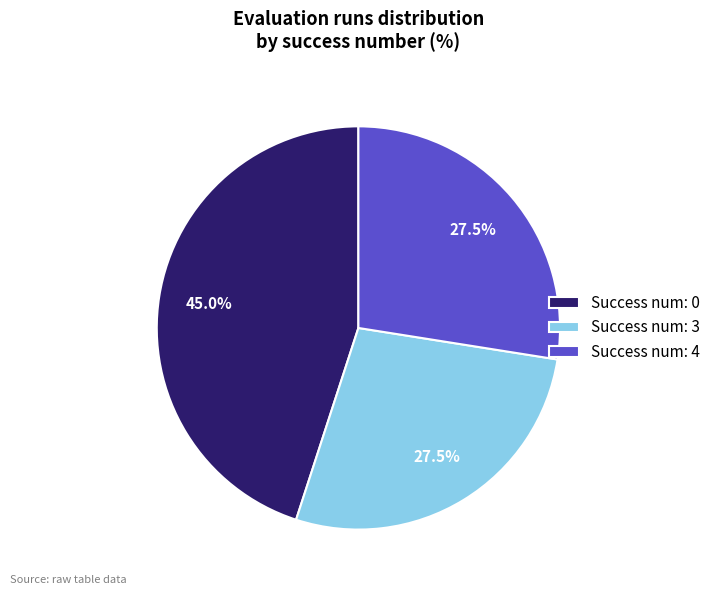

To the nearest percent, what is the average slice percentage?

33%